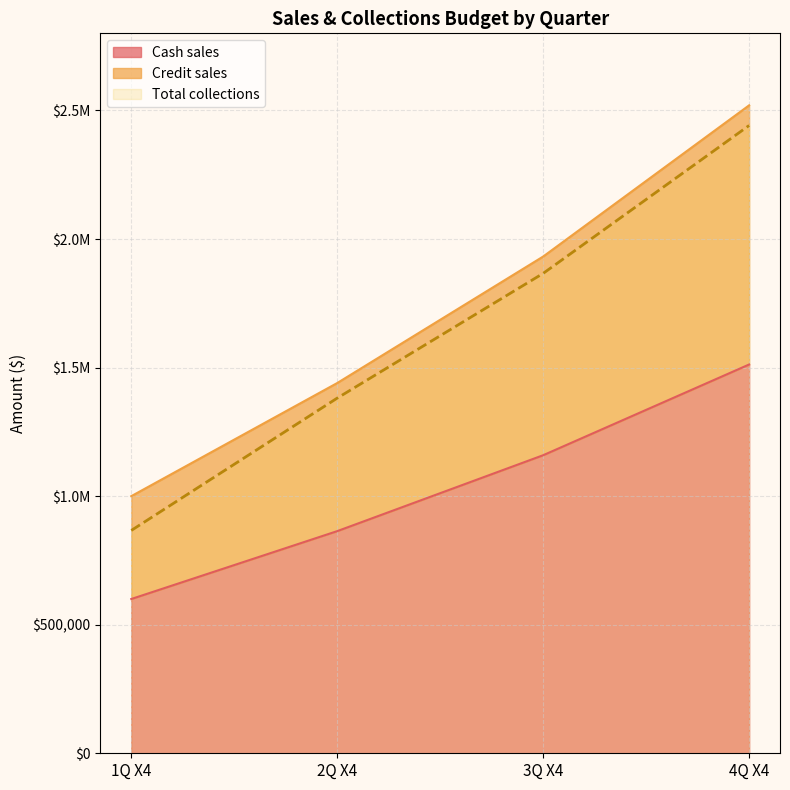

Rank the categories by Total collections value from lowest to highest.

1Q X4, 2Q X4, 3Q X4, 4Q X4